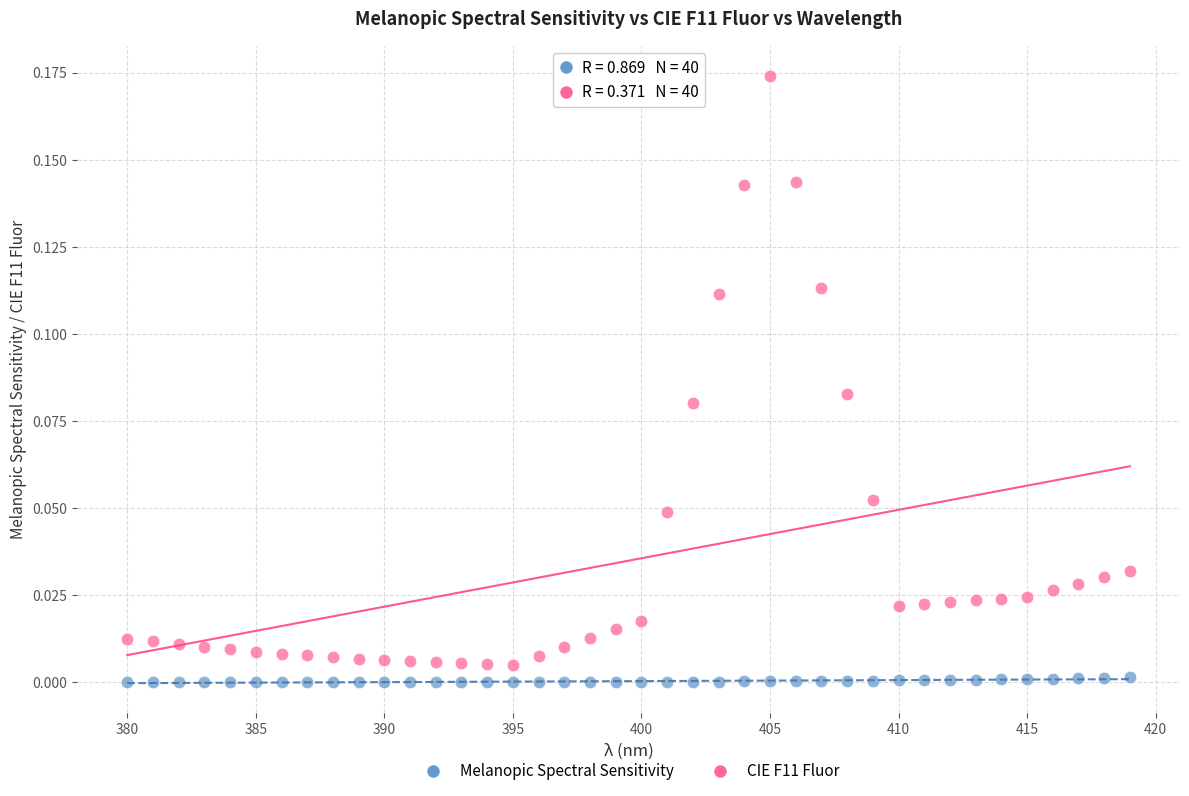

Which series contains the lowest Y value?

Melanopic Spectral Sensitivity